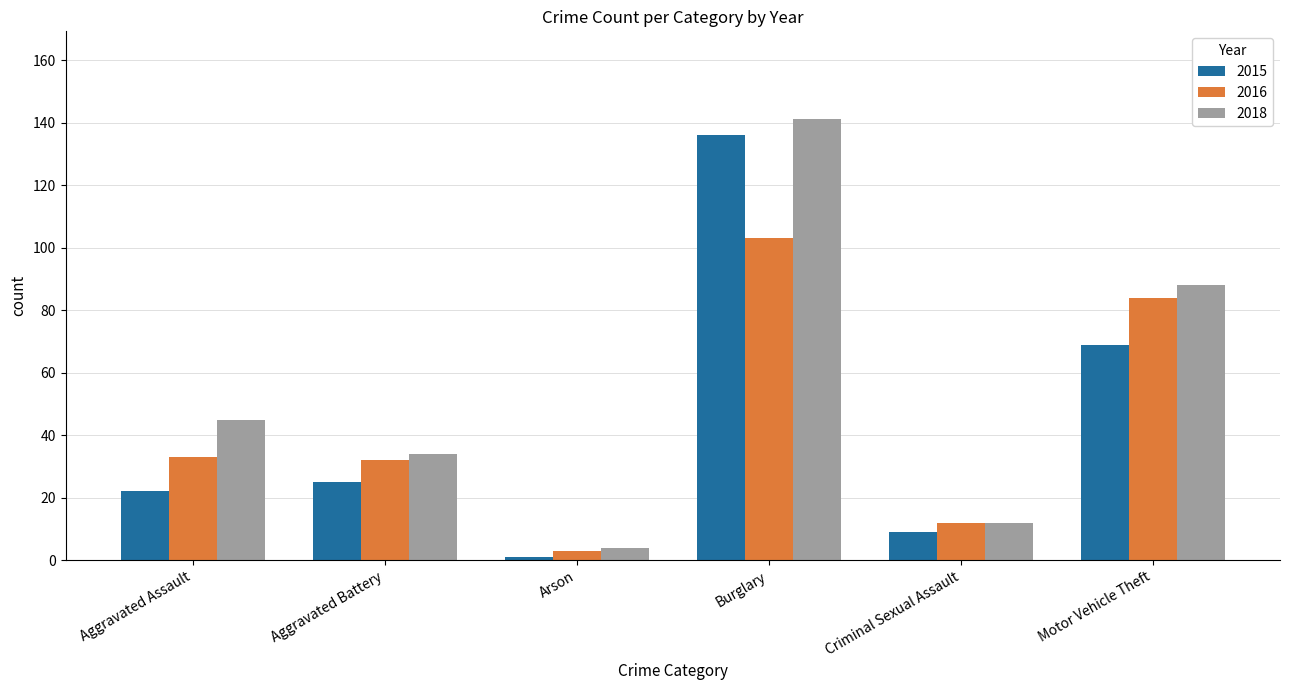

How many values in the 2018 series are below 45?

3